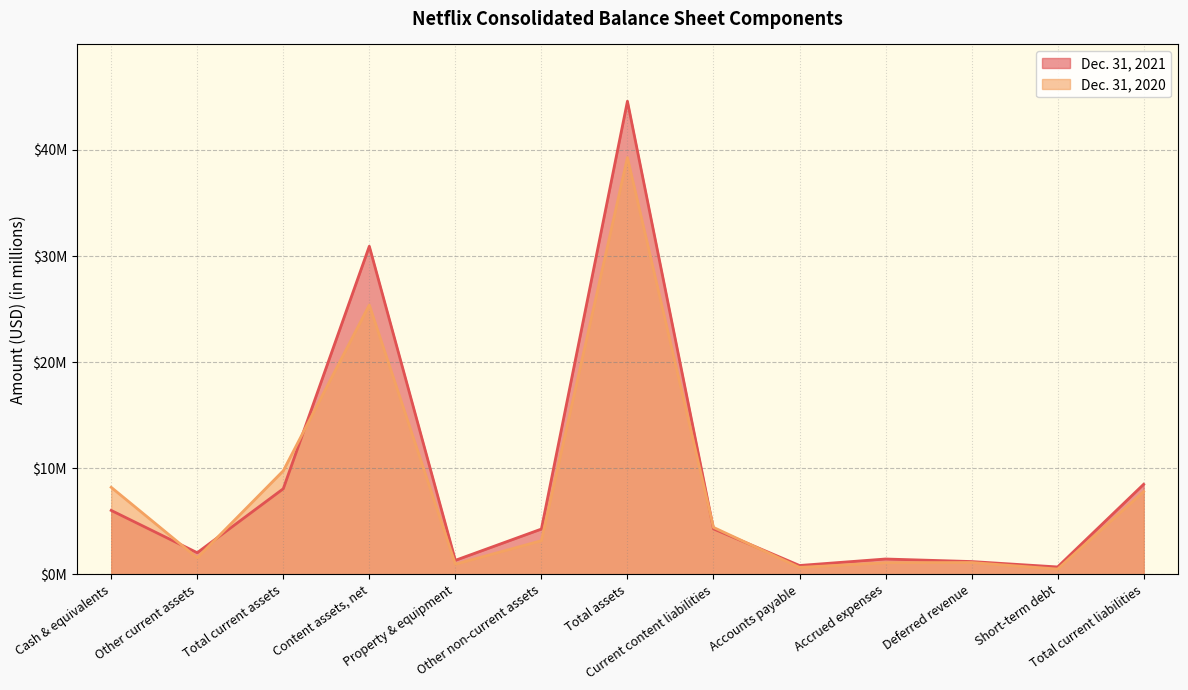

What is the difference between the Dec. 31, 2021 values at Other current assets and Total assets?

42.5